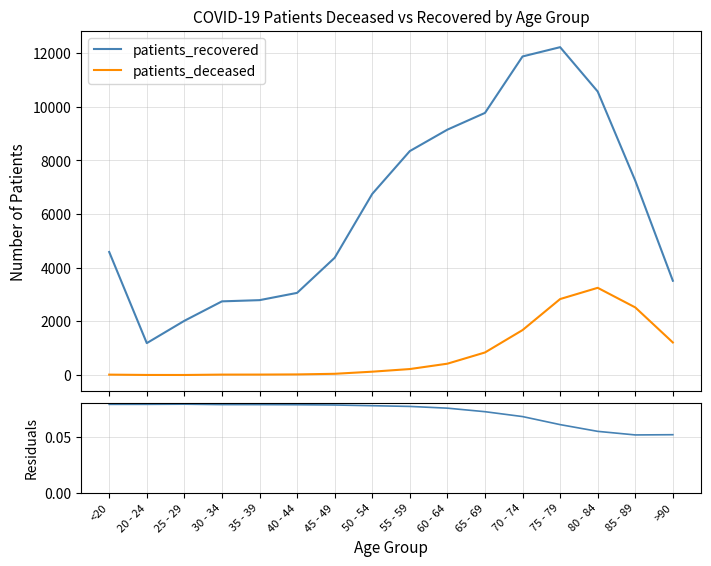

Which series has the largest range (max minus min)?

patients_recovered